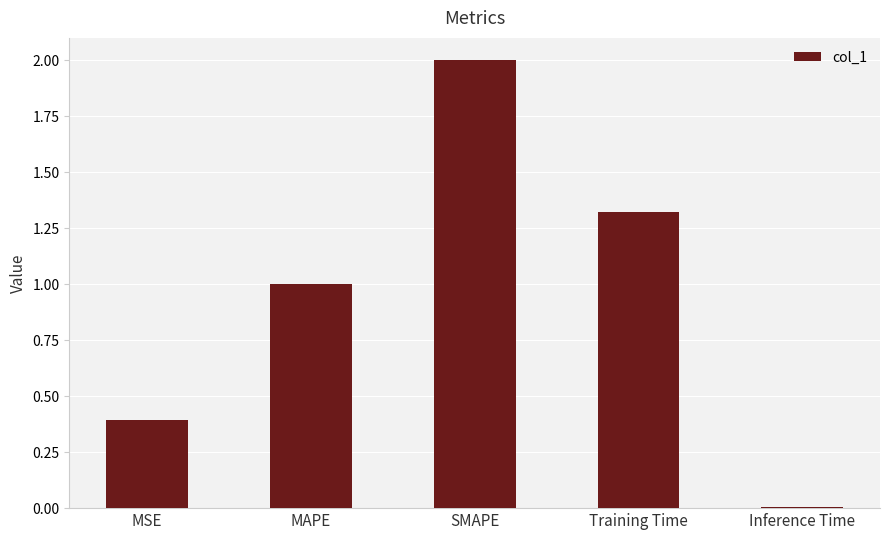

Where does the data first go above 1?

MAPE